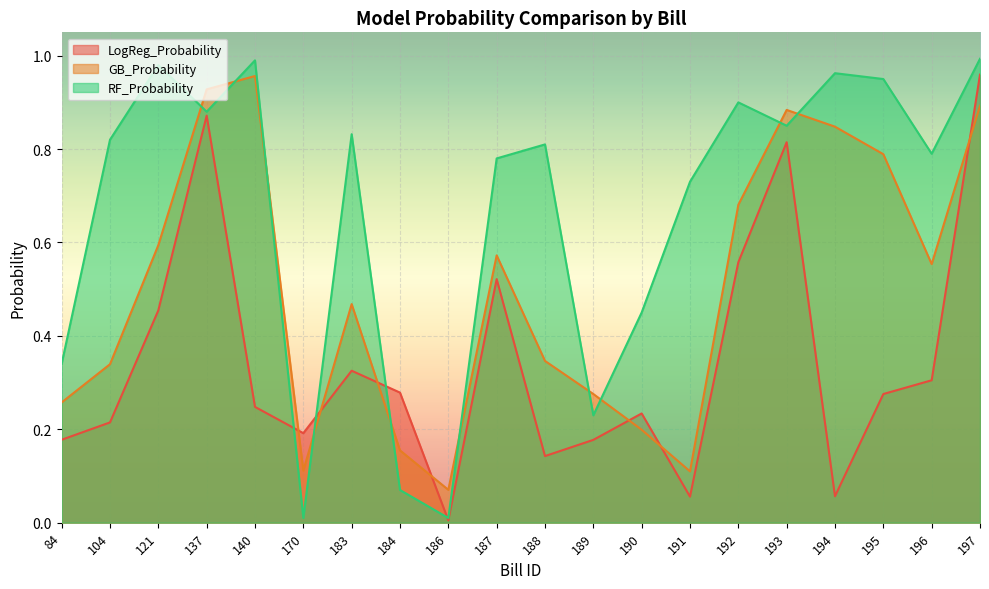

Is the value of GB_Probability at 189 greater than the value of LogReg_Probability at 193?

No